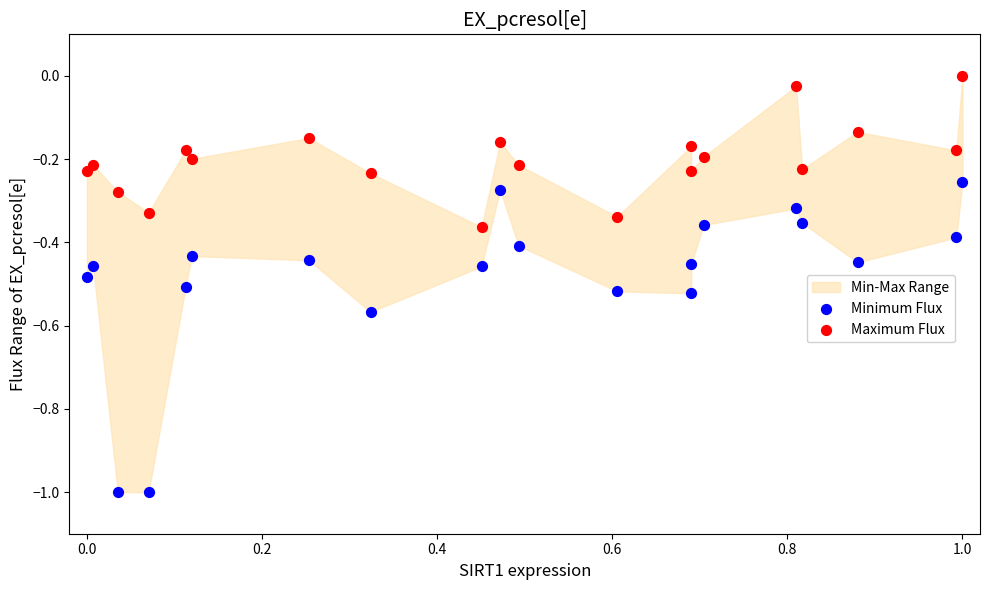

Across all data points, what is the range of X values (max minus min)?

1.0